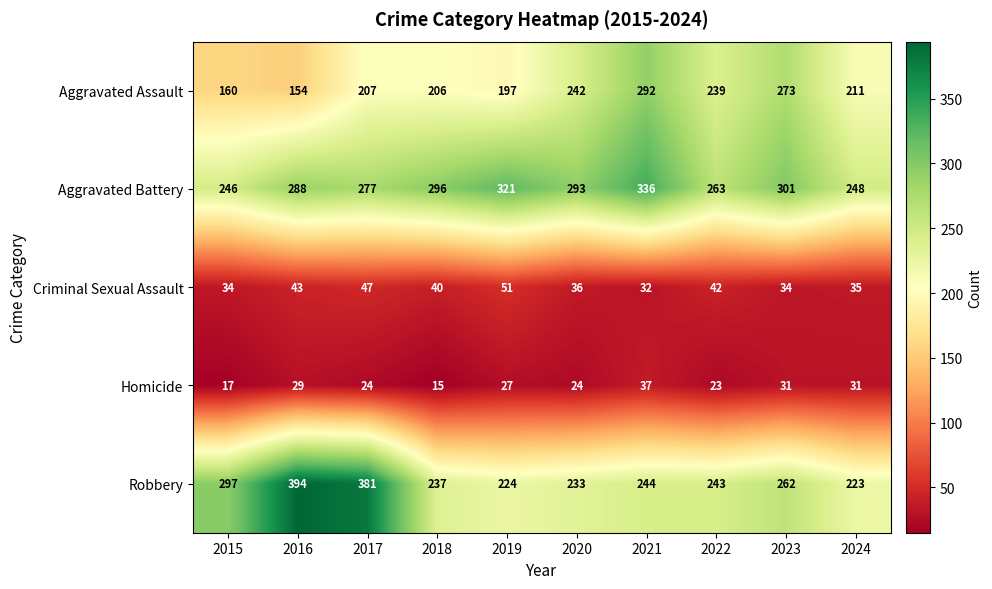

How many series are shown in this chart?

5